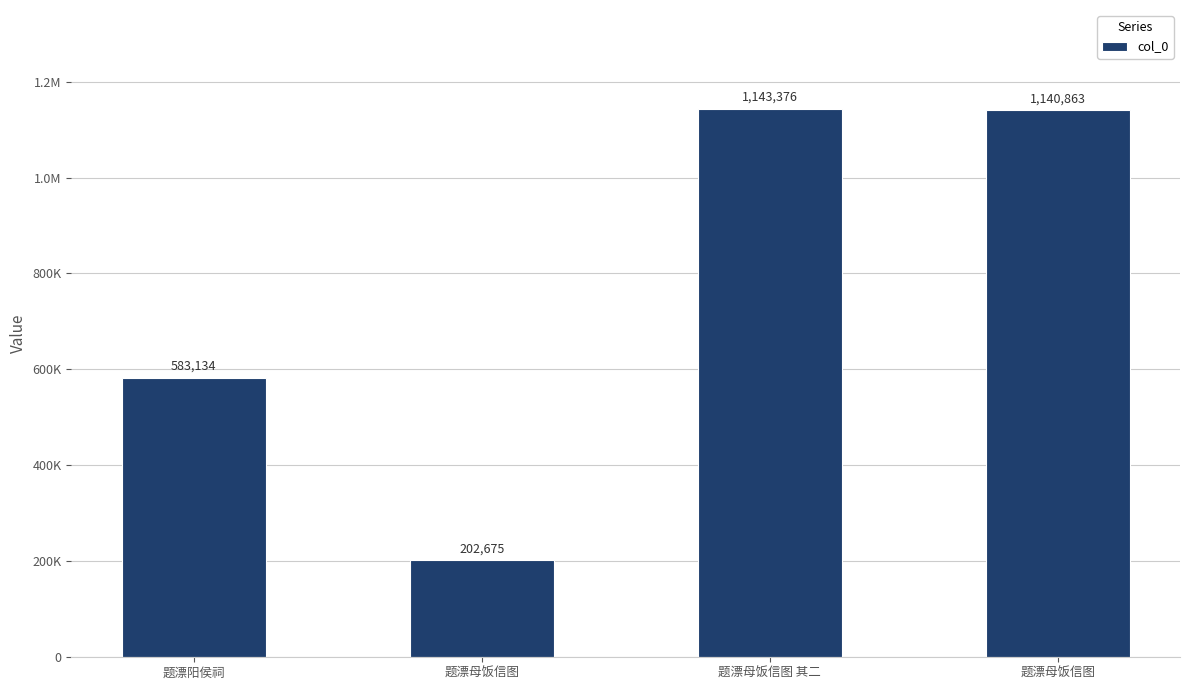

What is the change in value from 题漂阳侯祠 to 题漂母饭信图?

+557729